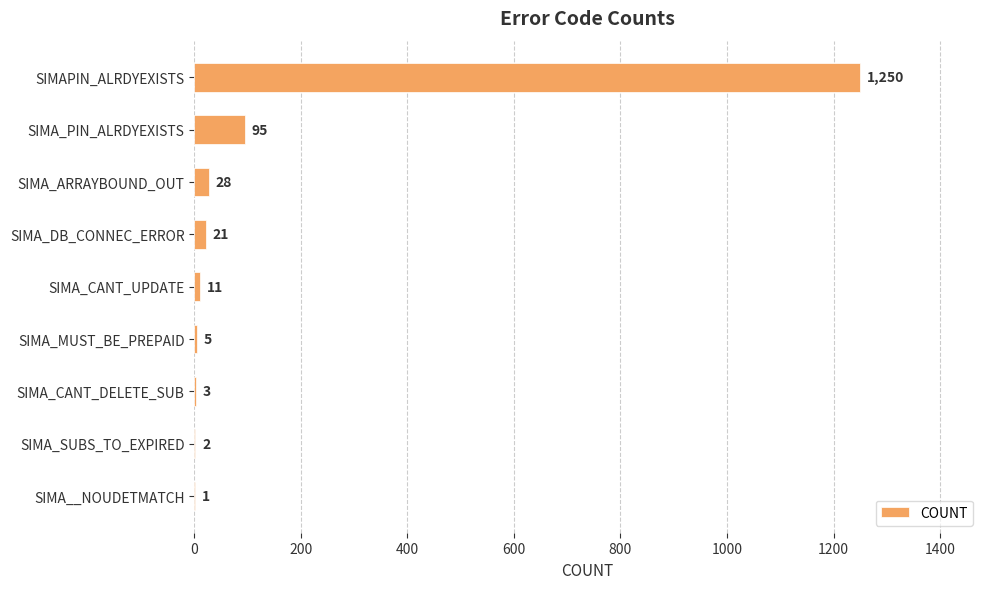

Reading top to bottom, list all the values displayed in this chart.

SIMAPIN_ALRDYEXISTS=1250	SIMA_PIN_ALRDYEXISTS=95	SIMA_ARRAYBOUND_OUT=28	SIMA_DB_CONNEC_ERROR=21	SIMA_CANT_UPDATE=11	SIMA_MUST_BE_PREPAID=5	SIMA_CANT_DELETE_SUB=3	SIMA_SUBS_TO_EXPIRED=2	SIMA__NOUDETMATCH=1